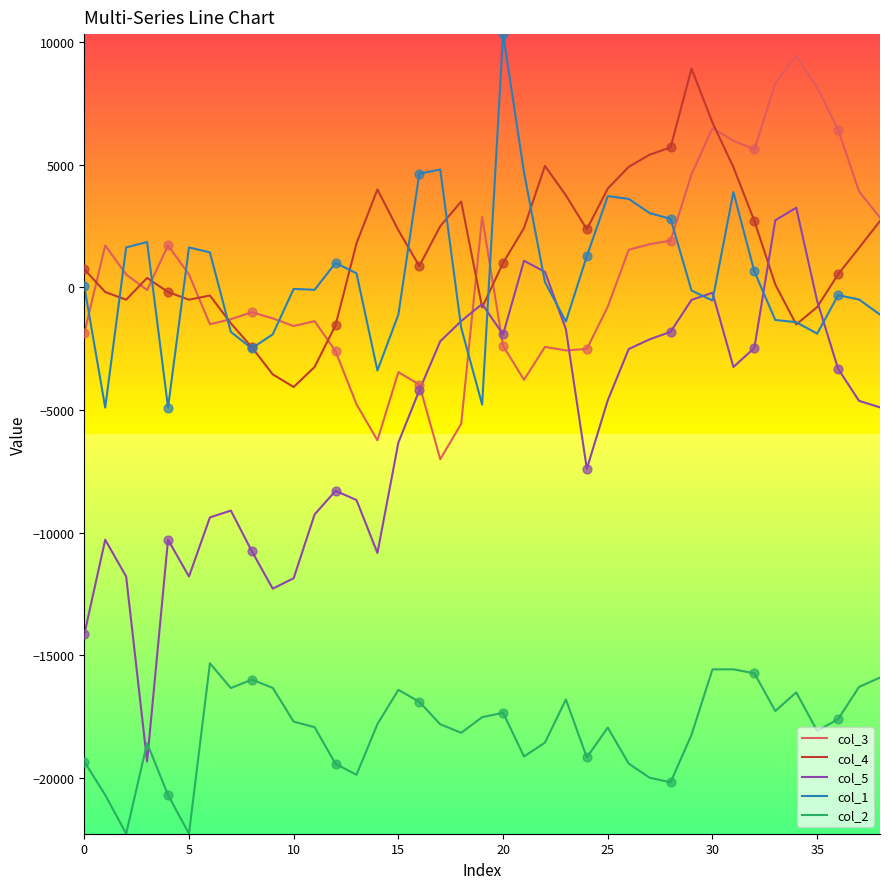

True or false: col_4 and col_2 intersect in this chart.

False